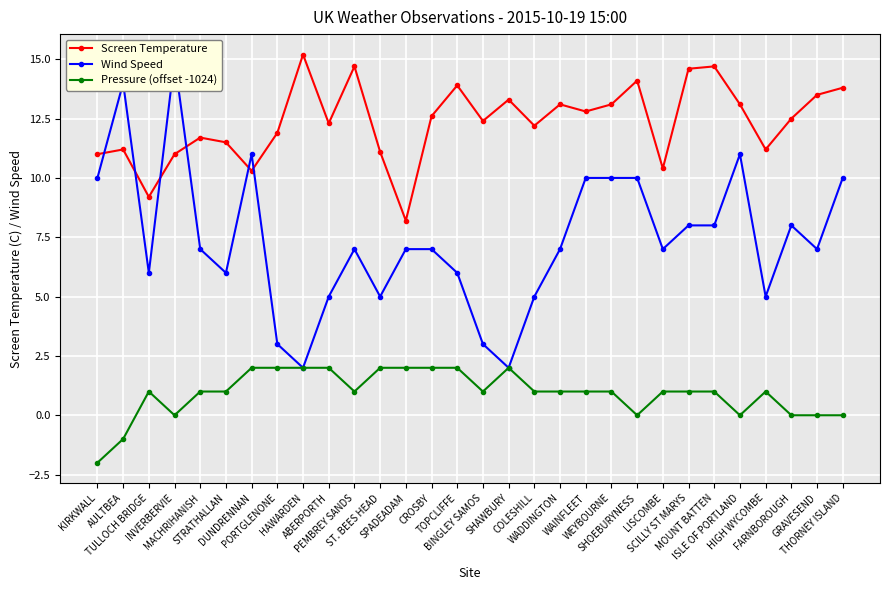

How many times do Wind Speed and Screen Temperature cross each other?

6